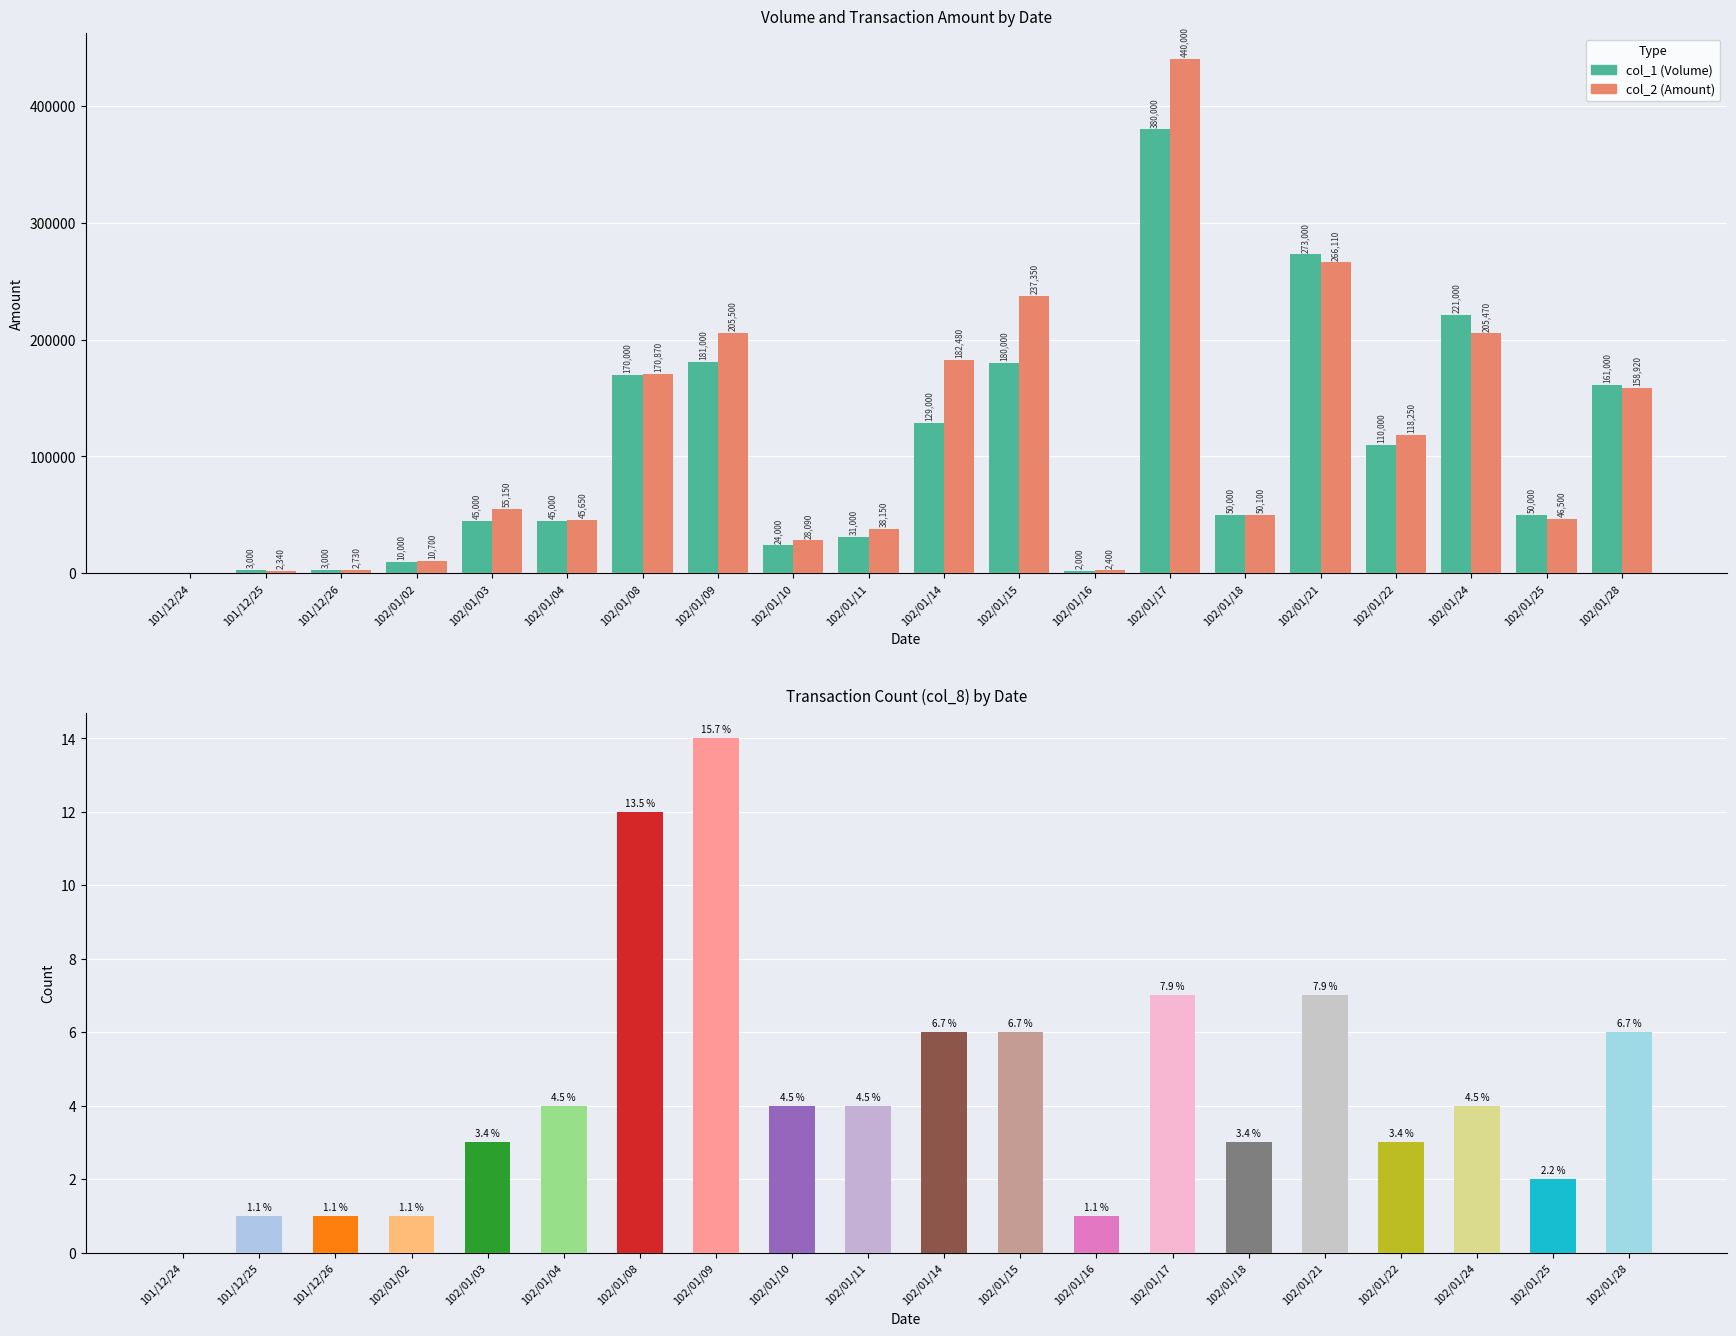

What is the maximum value for col_8 (Count)?

14